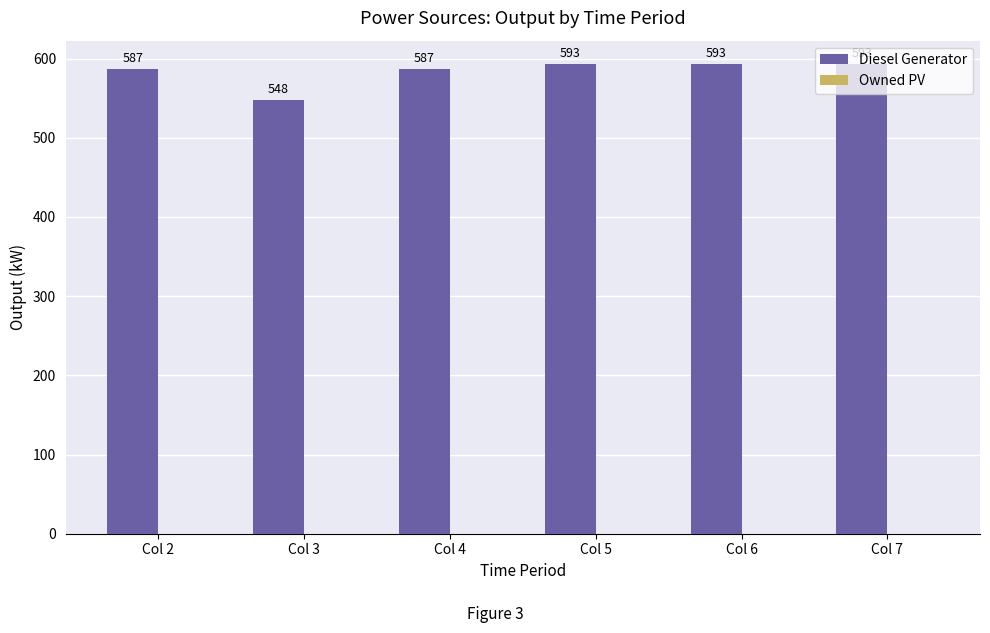

What is the difference between the second highest and minimum values?

45